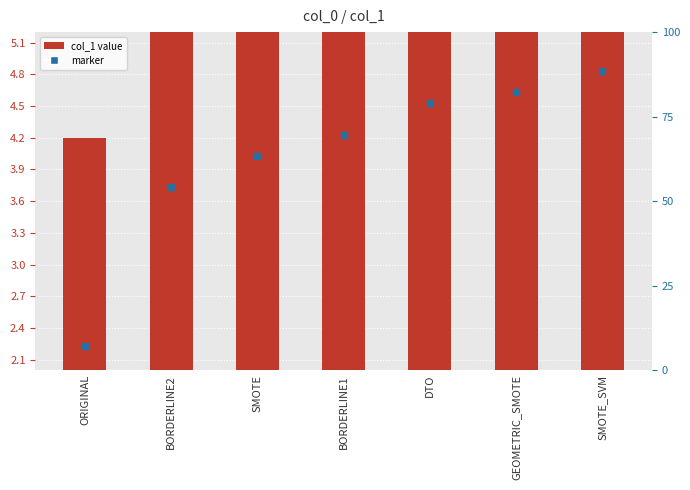

Which category has the highest value across all series?

SMOTE_SVM